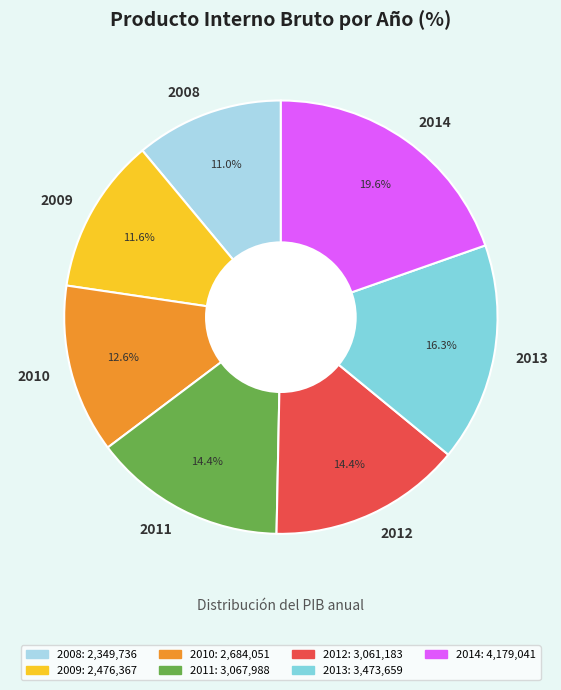

To the nearest percent, what is the average slice percentage?

14%